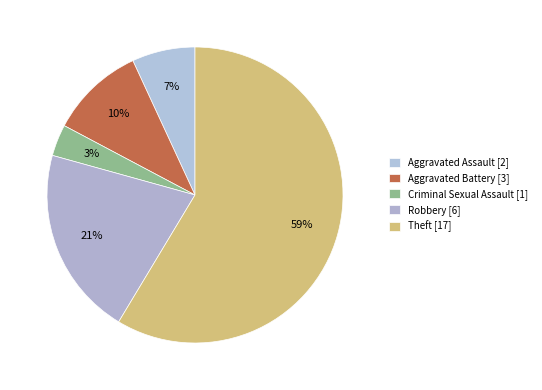

To the nearest percent, what percentage of the pie is Aggravated Battery?

10%